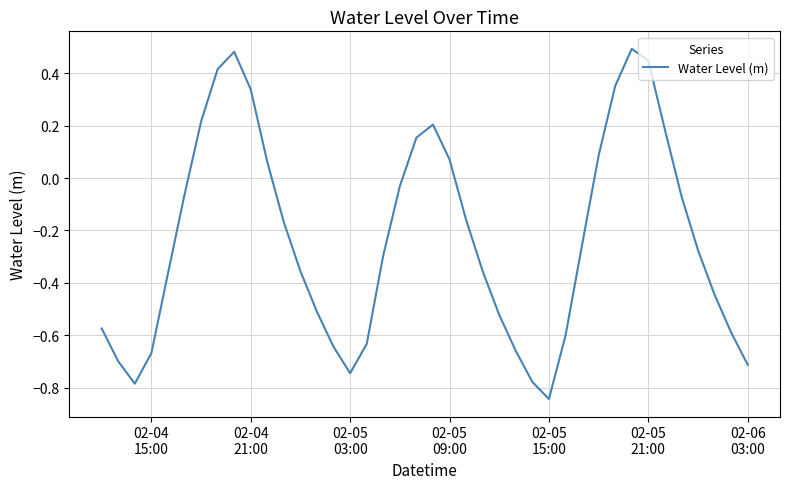

What is the difference between the maximum and minimum values?

1.3